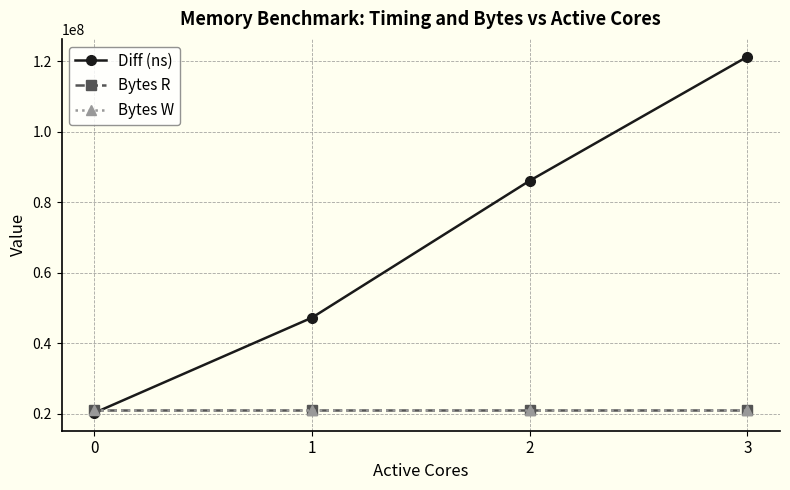

Reading left to right, transcribe all the data shown in this chart.

Diff (ns): 0=20182207	1=47209267	2=86058859	3=121246174
Bytes R: 0=20971520	1=20971520	2=20971520	3=20971520
Bytes W: 0=20971520	1=20971520	2=20971520	3=20971520